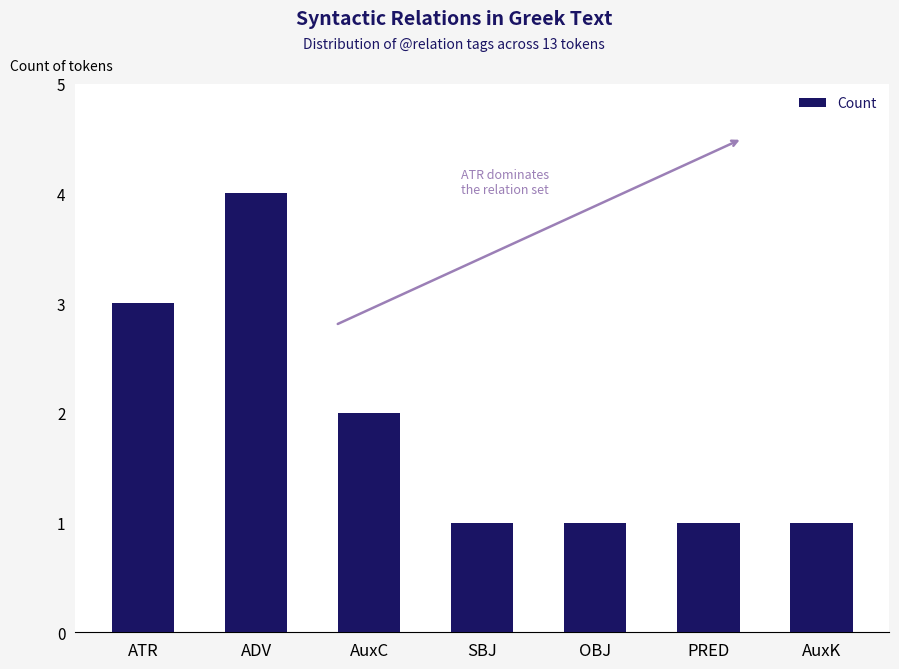

What is the change in value from ADV to AuxC?

-2